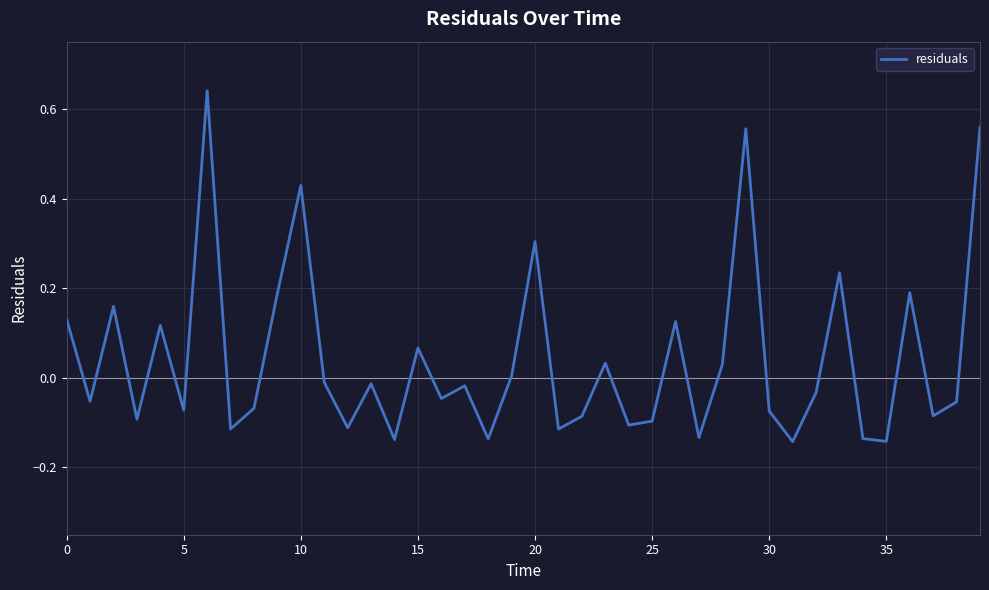

What is the difference between the maximum and minimum values?

0.8